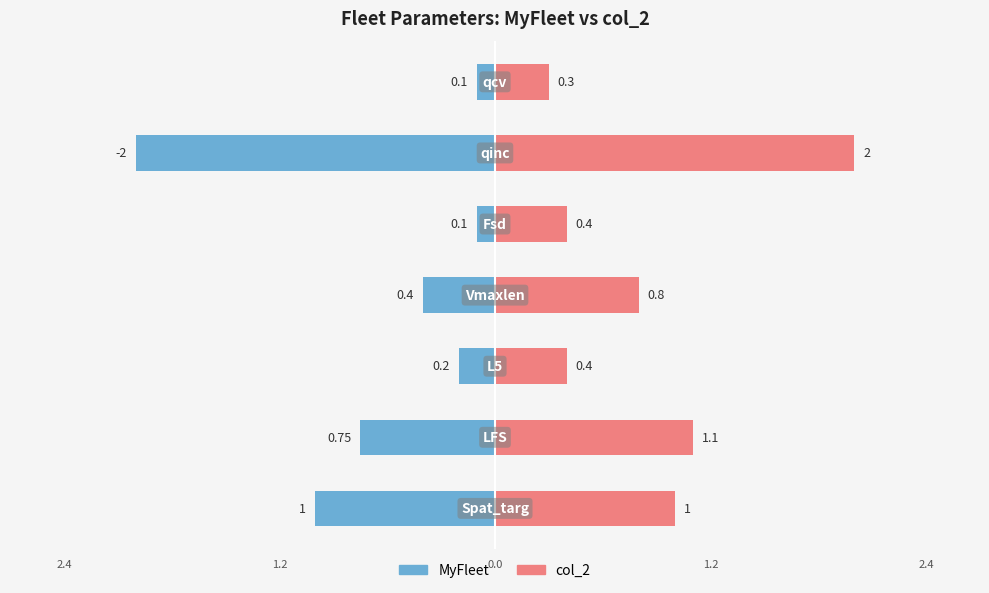

How many bars are there in each group?

2